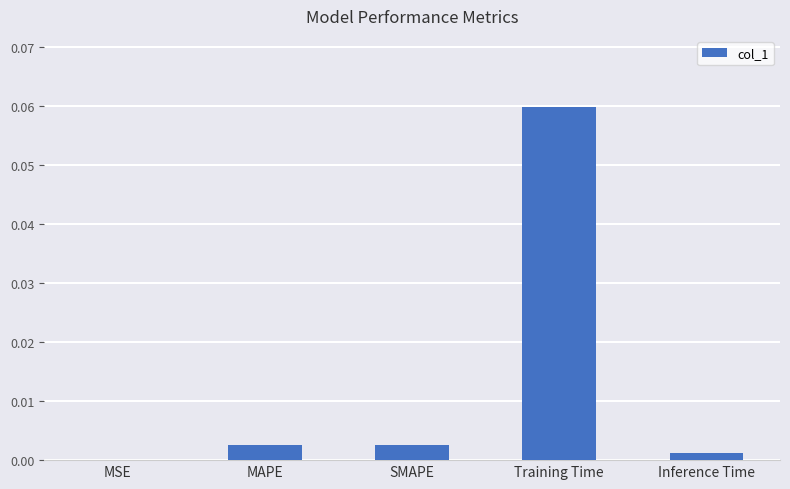

True or false: the data shows 0.0 at MAPE.

True